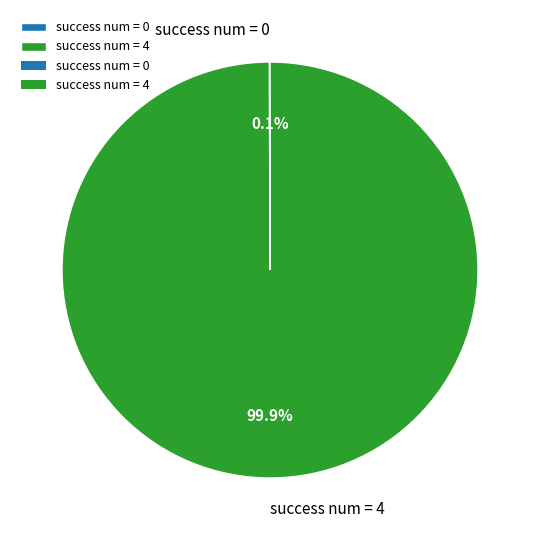

What percentage is NOT represented by success num = 4?

0.1%